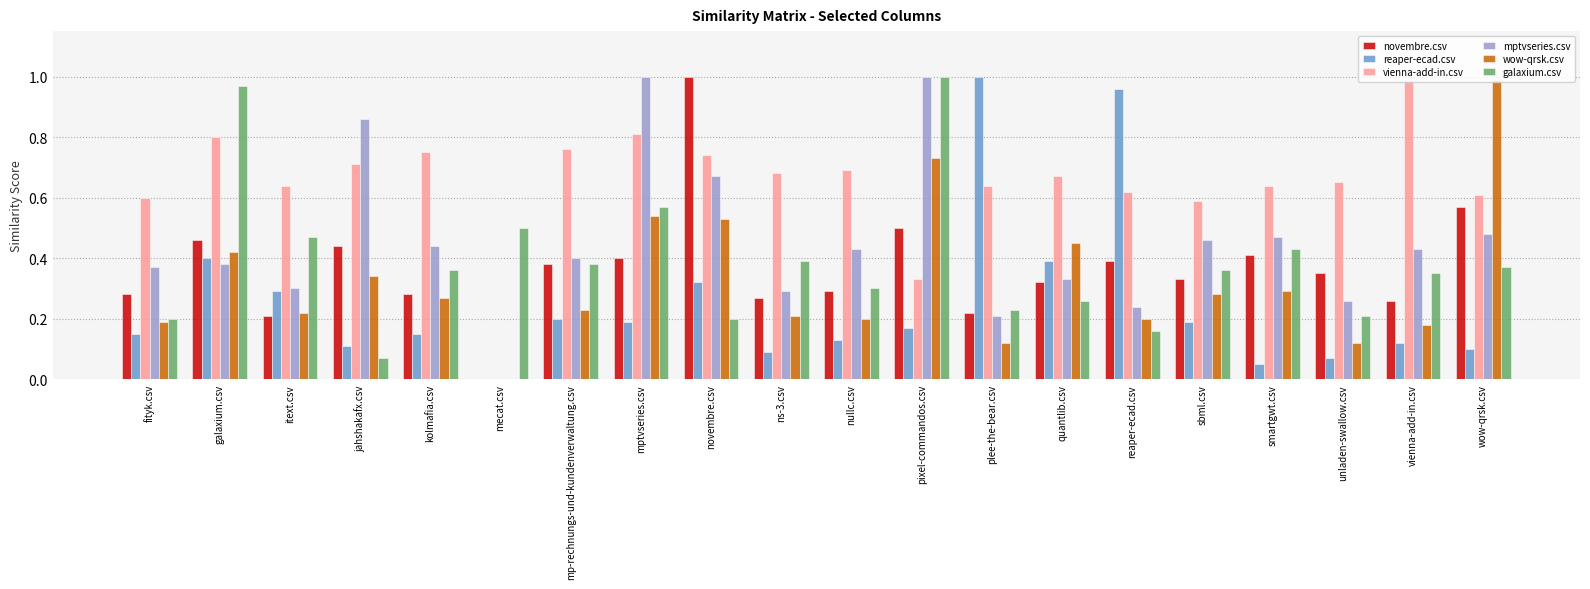

Is the value of mptvseries.csv at pixel-commandos.csv greater than the value of wow-qrsk.csv at ns-3.csv?

Yes